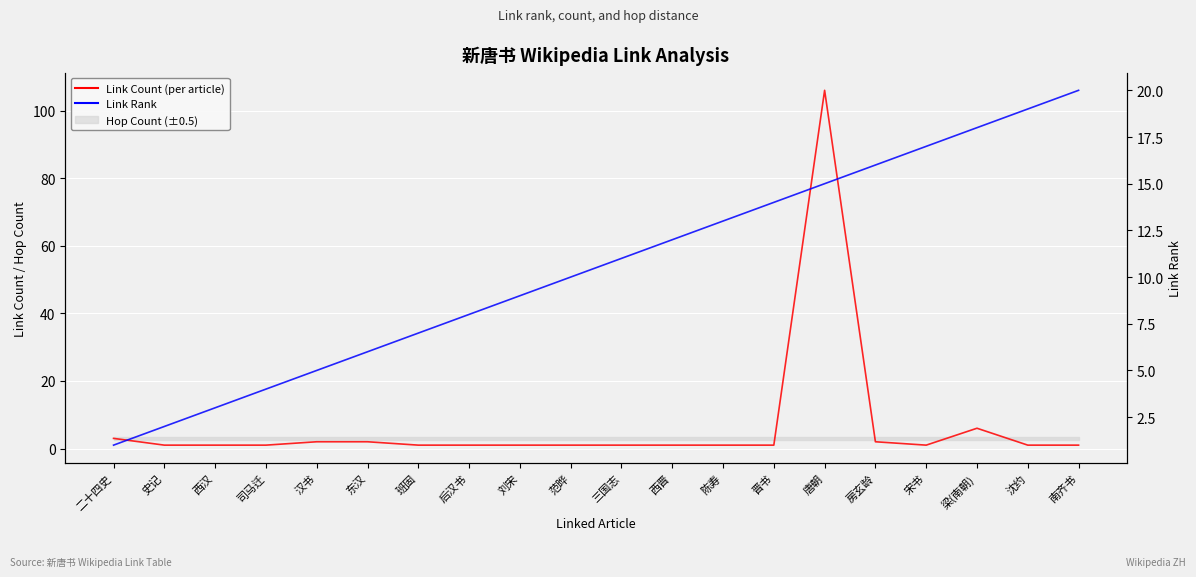

What is the value of the Link Count (per article) point at the 13th from the left?

1